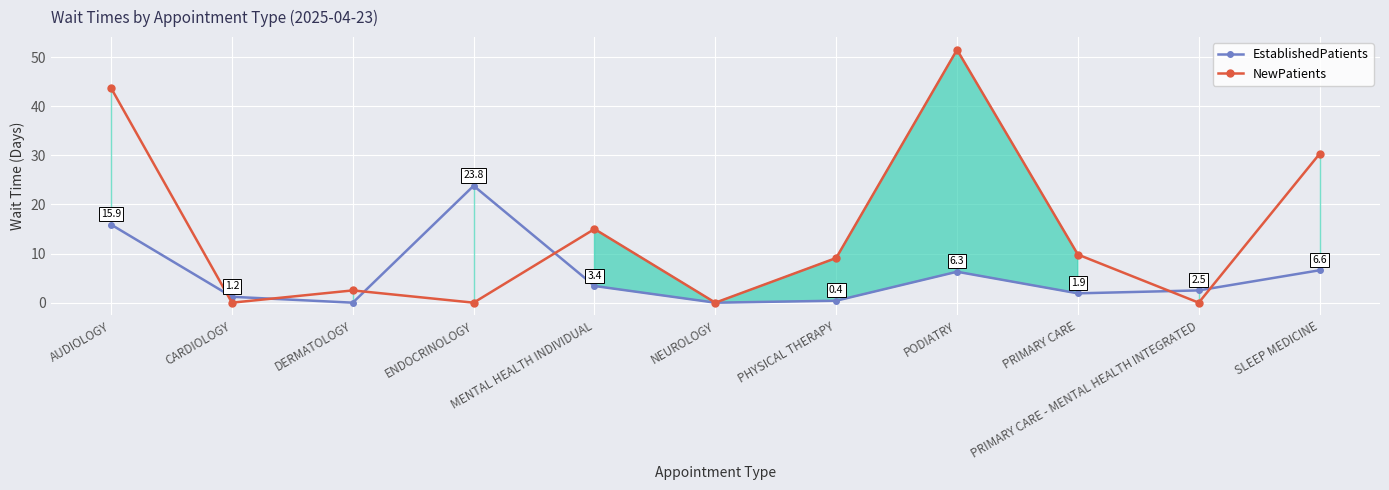

What is the difference between the highest and lowest values at AUDIOLOGY?

27.8